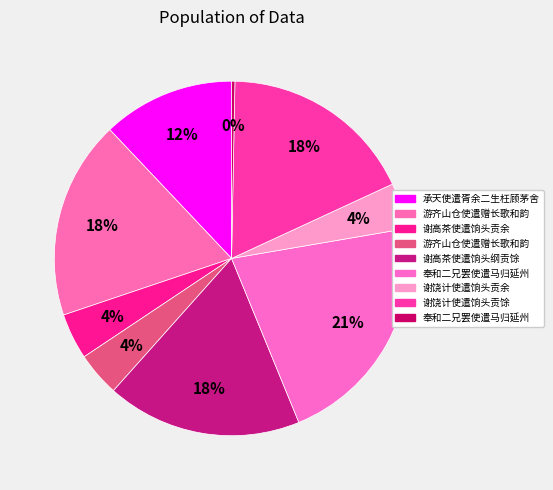

Which slice is the smallest?

奉和二兄罢使遣马归延州